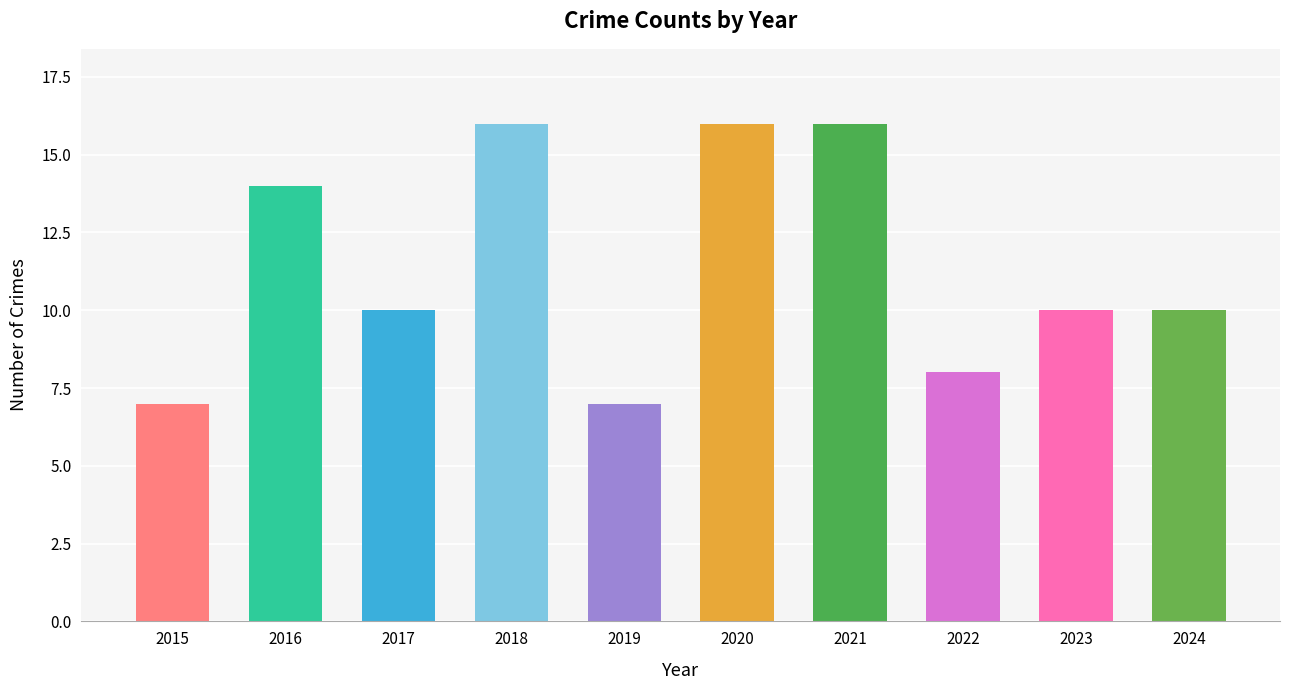

What is the minimum value shown in the chart?

7